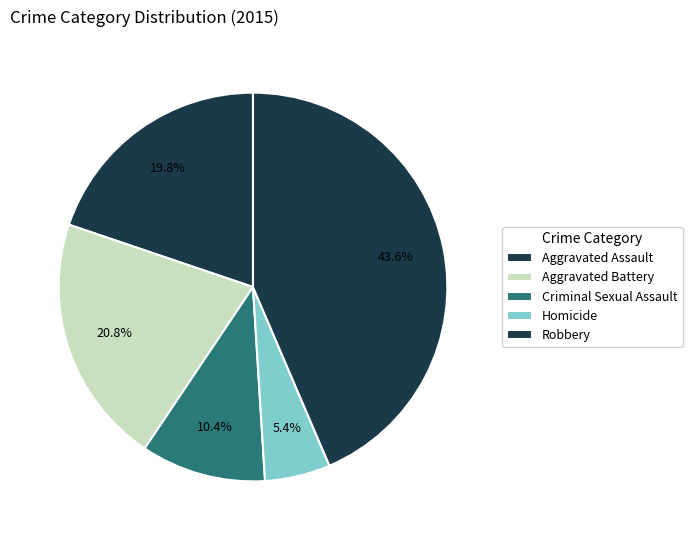

To the nearest percent, what is the difference between the largest and smallest slice percentages?

38%